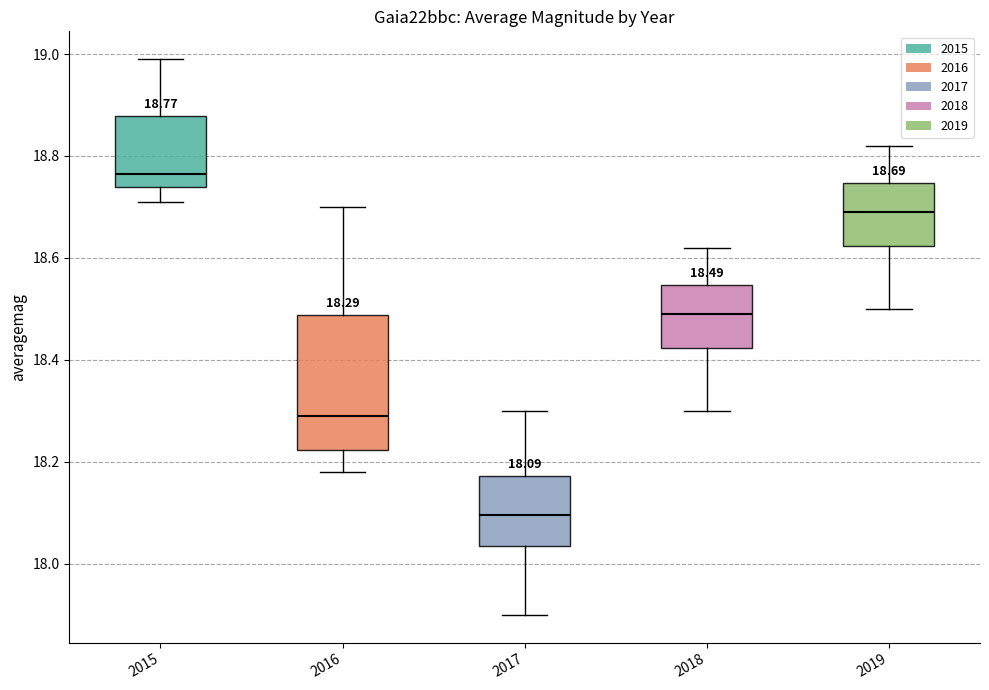

Which box is the tallest, from its lower edge to its upper edge?

2016